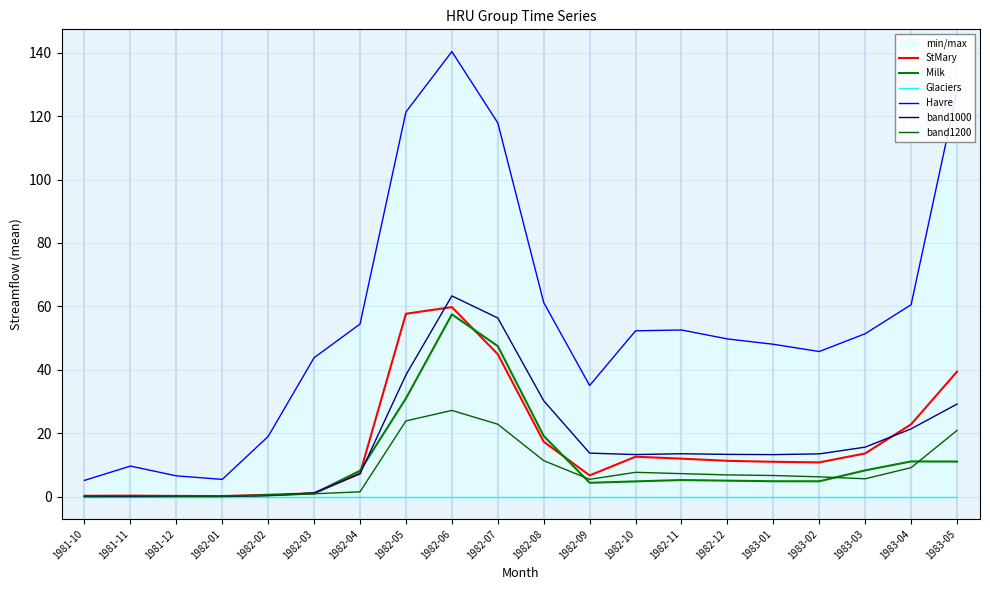

What is the difference between the maximum and minimum values in the band1000 series?

63.3